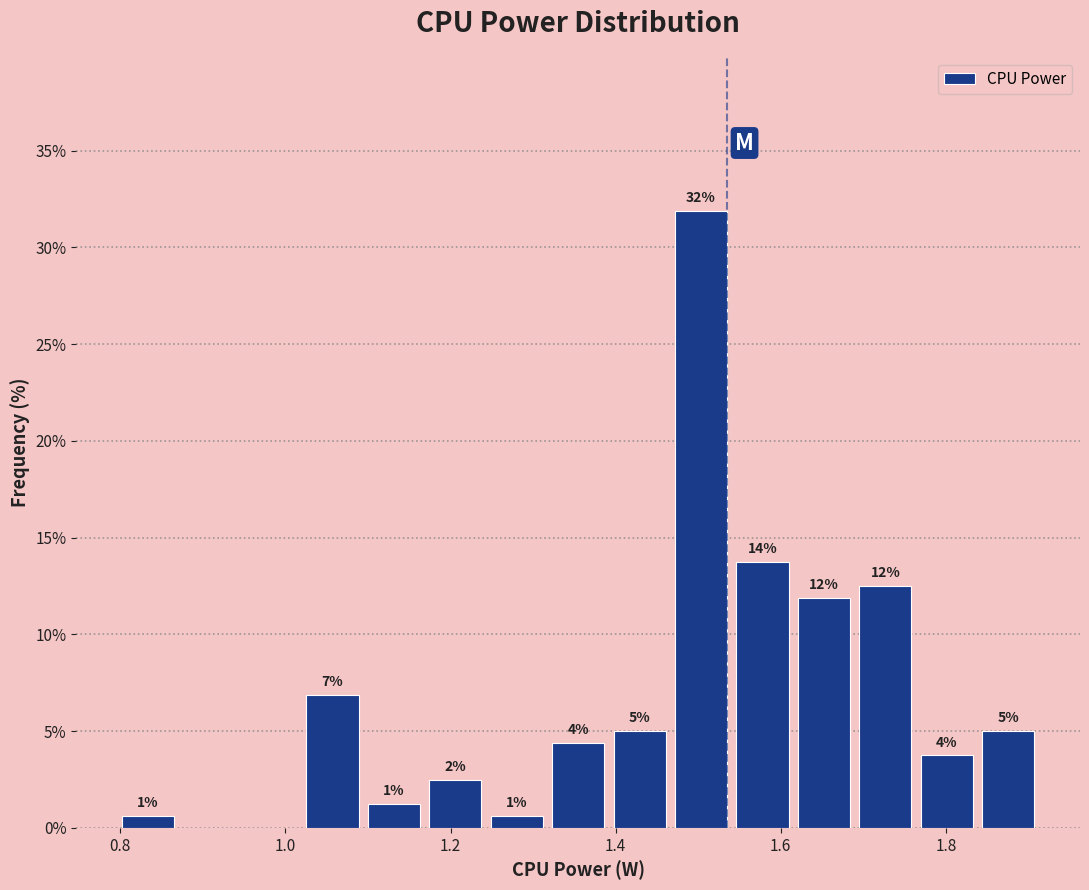

Read against the x-axis, roughly where is the centre of the tallest bar?

1.50